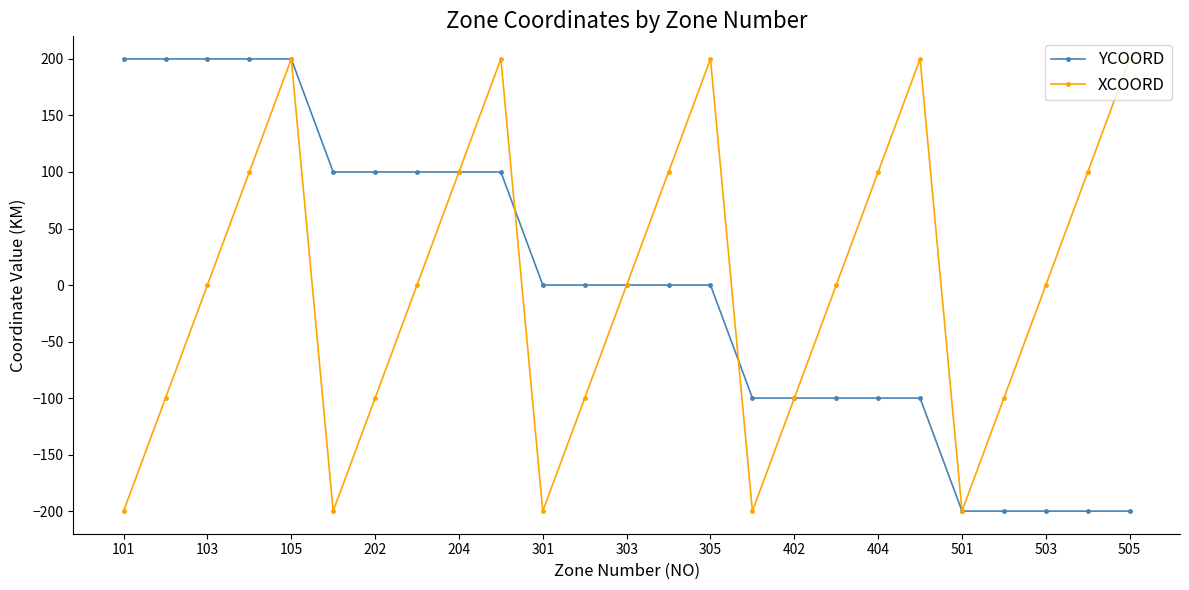

In XCOORD, how many points are lower than both neighbors (excluding endpoints)?

4